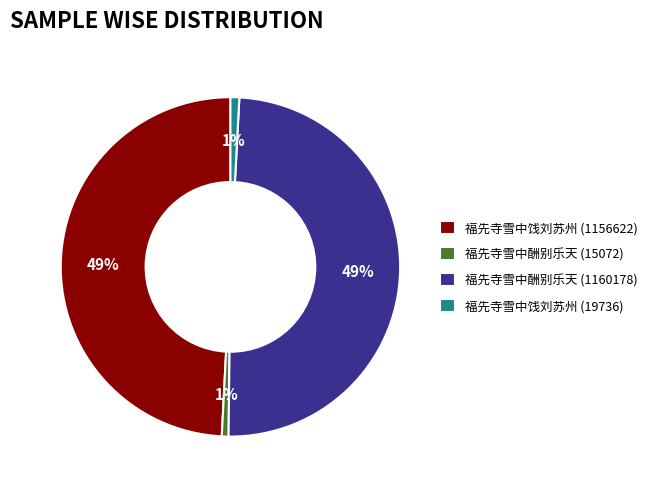

To the nearest percent, what is the combined percentage of 福先寺雪中饯刘苏州 (1156622) and 福先寺雪中酬别乐天 (15072)?

50%